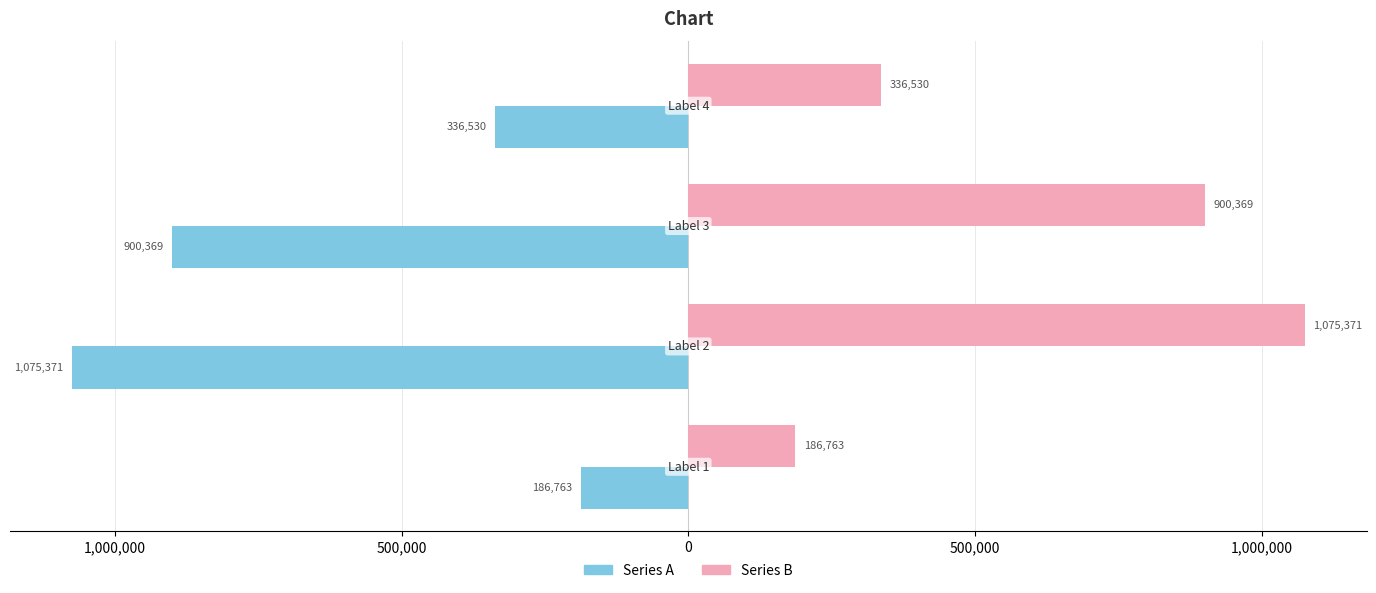

What are all the series names shown in the legend?

Series A, Series B